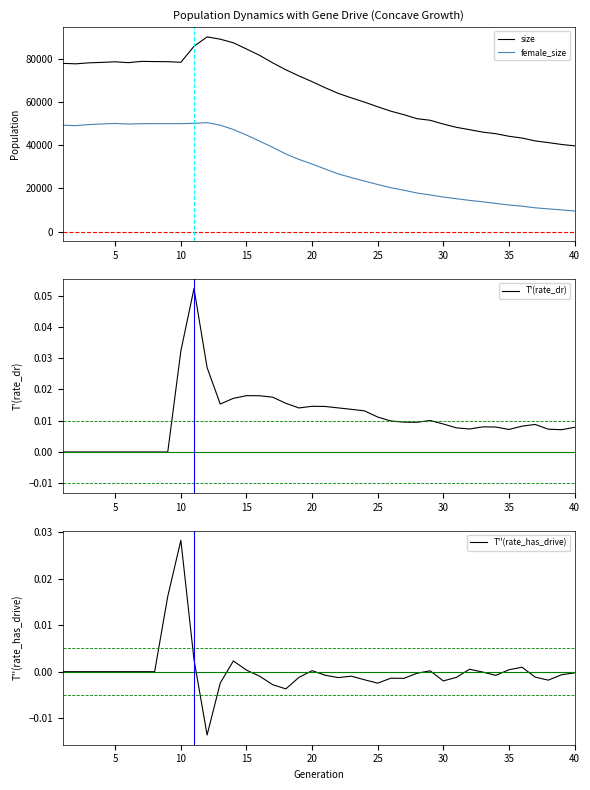

Rank the series by their maximum value, from lowest to highest.

T''(rate_has_drive), T'(rate_dr), female_size, size